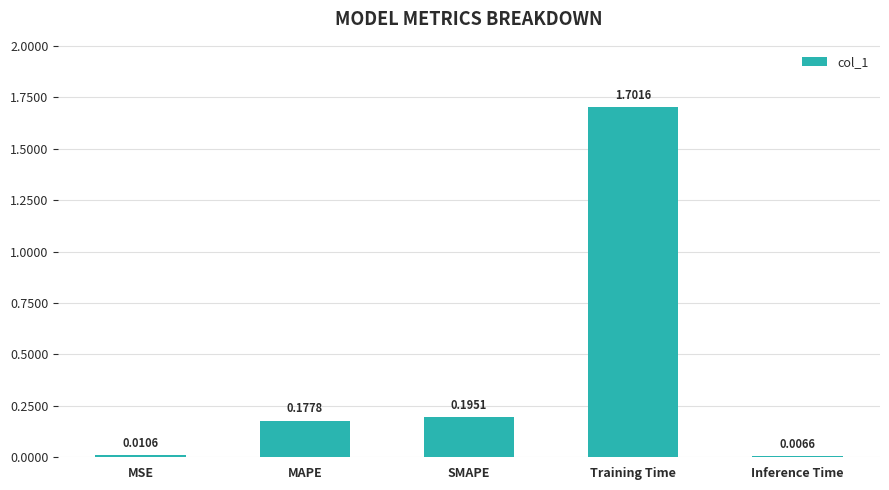

The value at Training Time is 0.7. True or false?

False